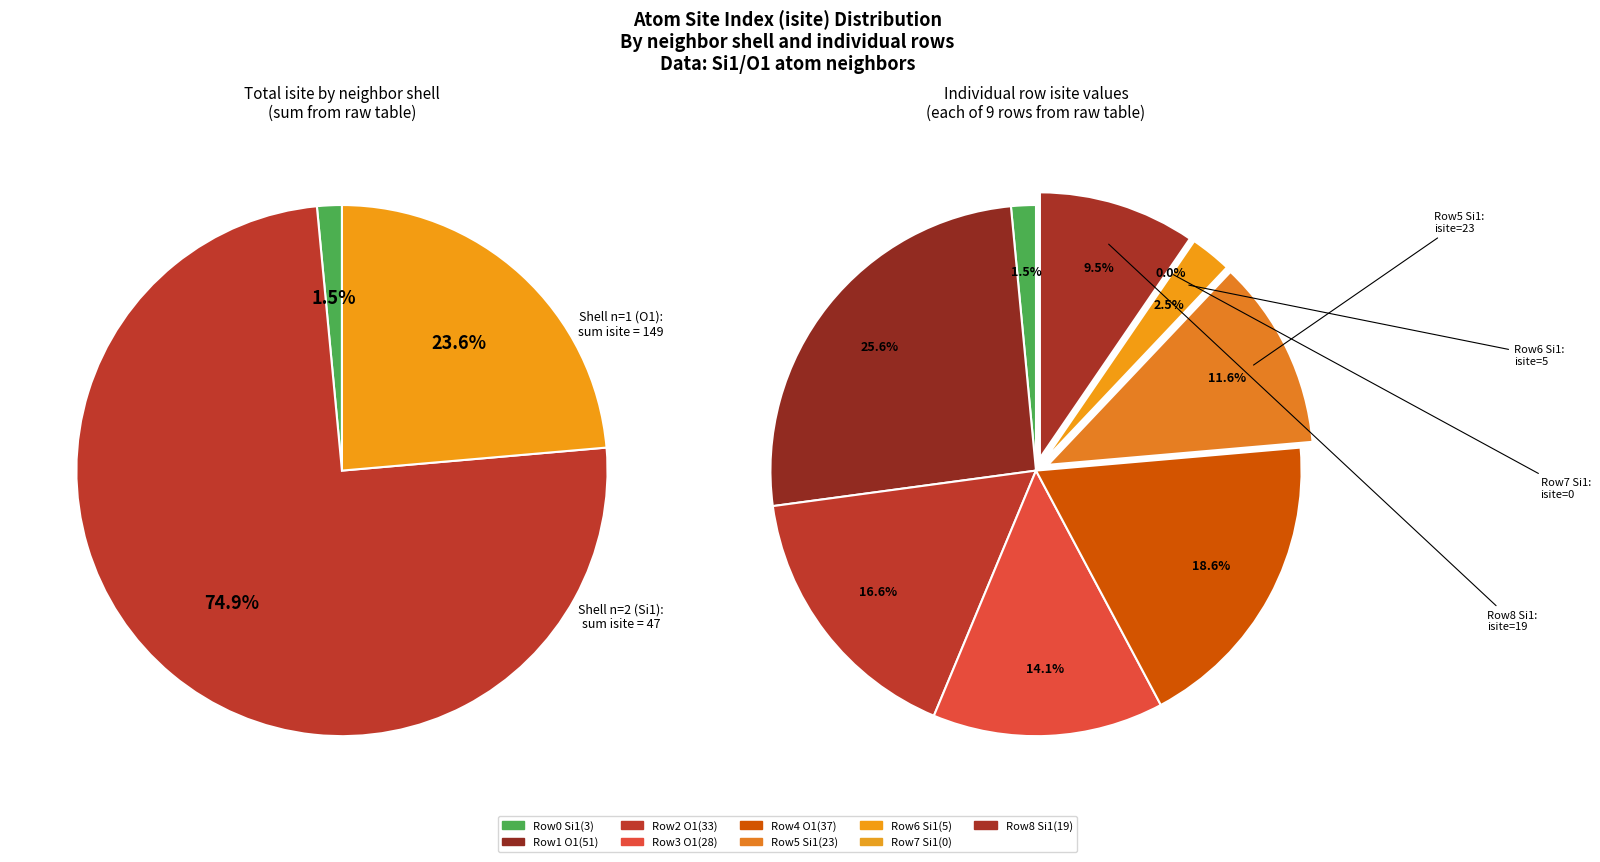

What percentage is the Row 0 (Si1, n=0) slice, to the nearest percent?

2%